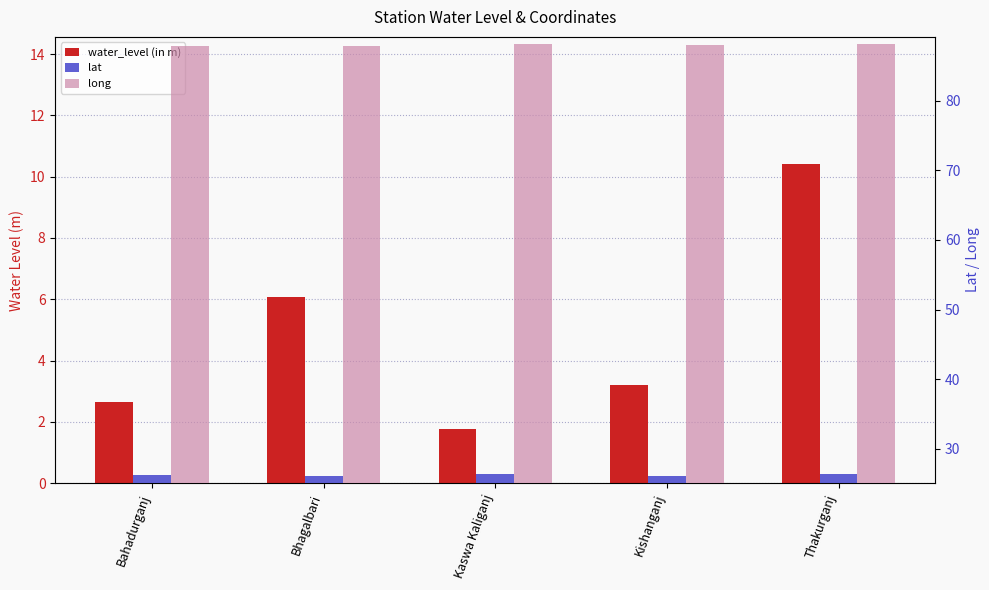

Does the chart contain stacked bars?

No